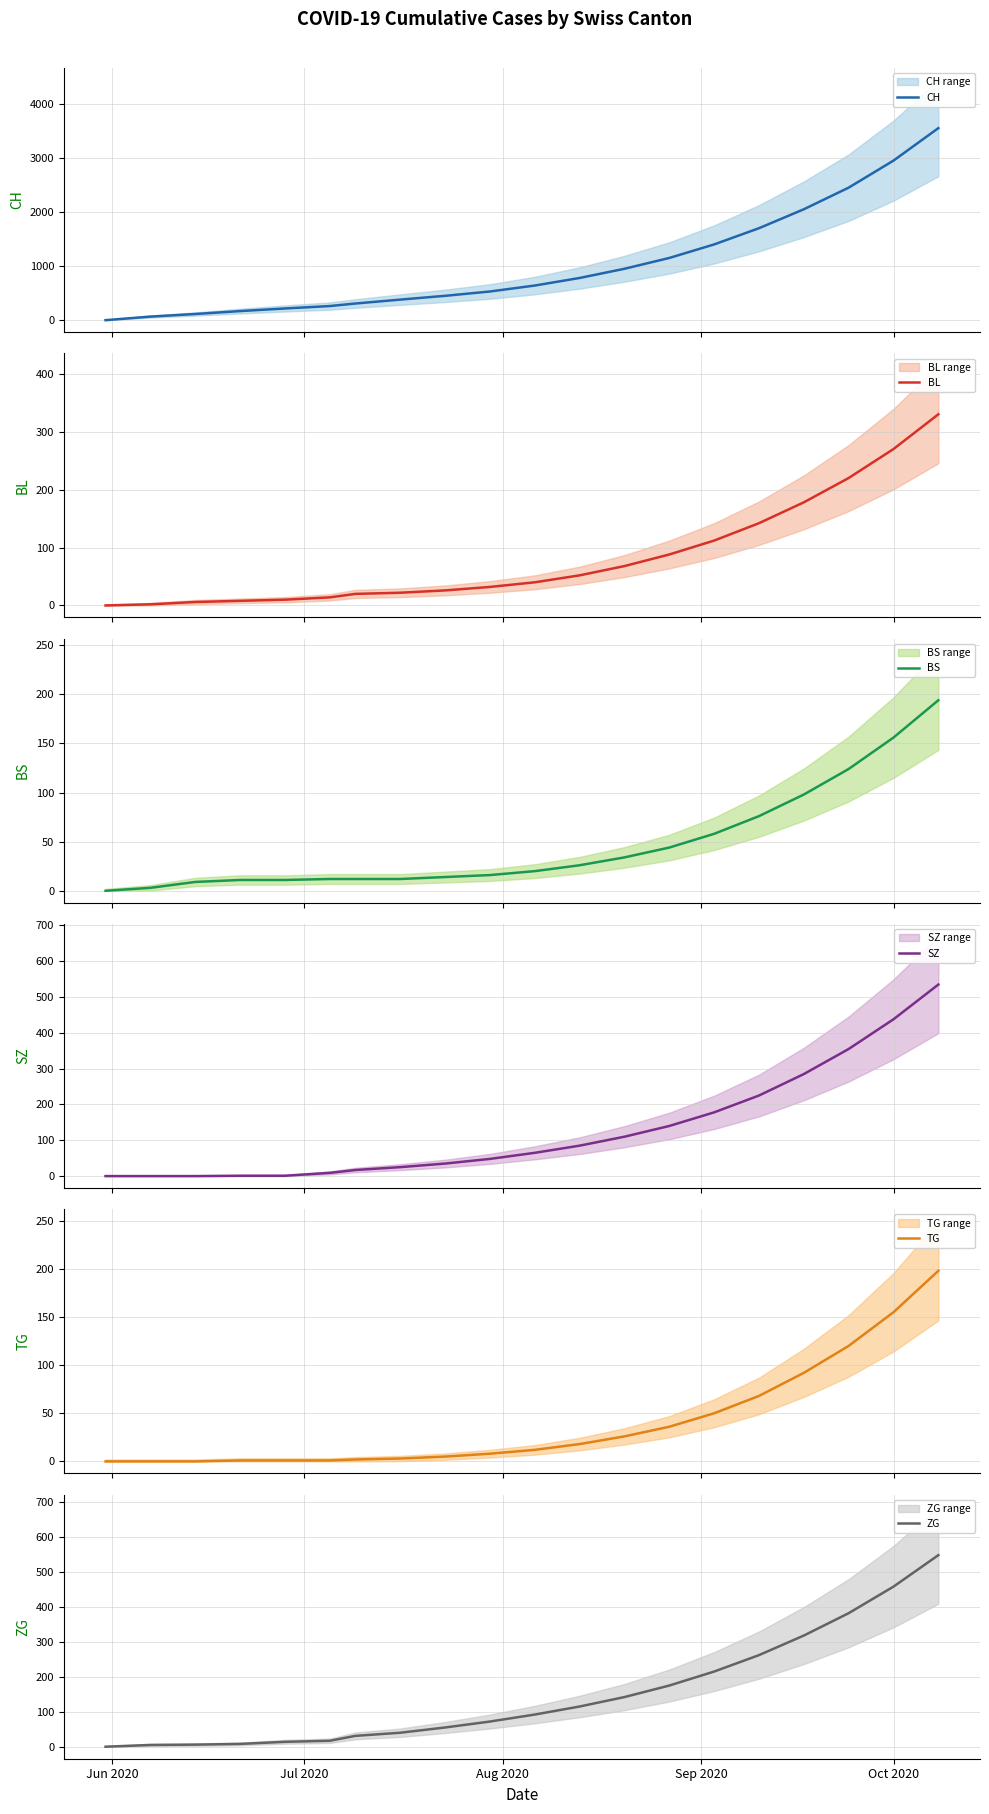

What is the maximum value for CH?

3550